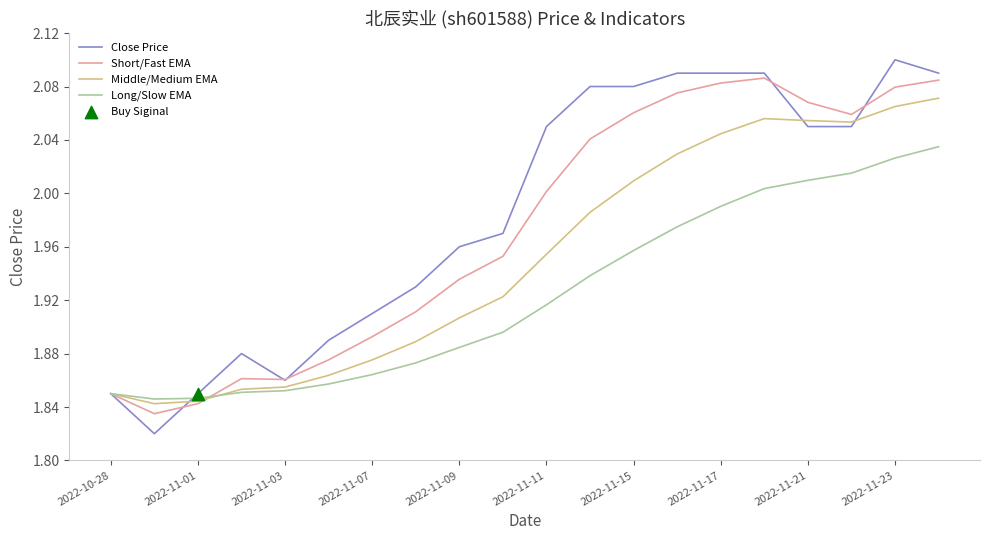

Which series has the largest total across all categories?

Close Price